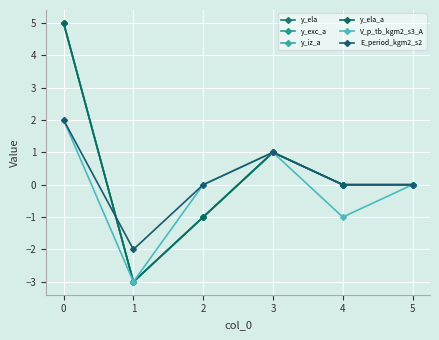

What are all the series names shown in the legend?

y_ela, y_exc_a, y_iz_a, y_ela_a, V_p_tb_kgm2_s3_A, E_period_kgm2_s2